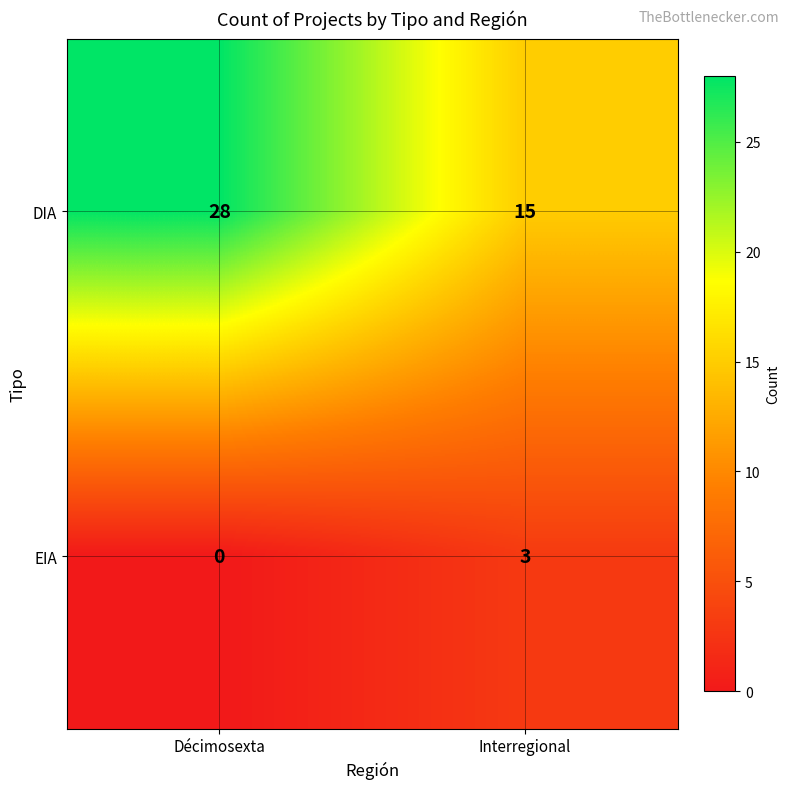

Which category has the lowest value across all series?

Décimosexta